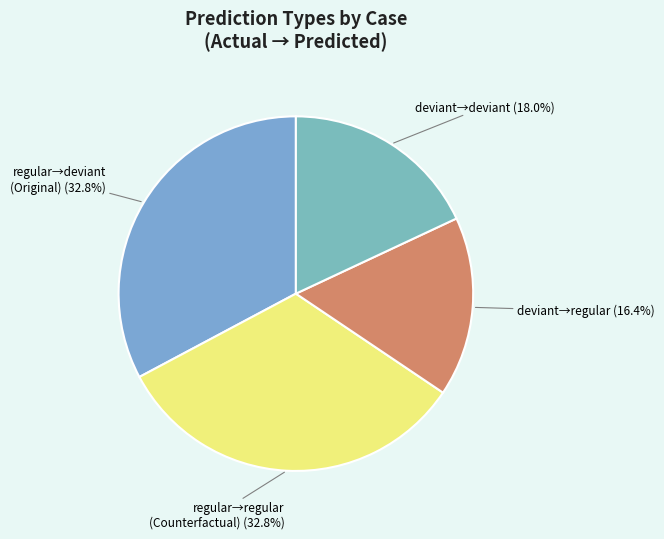

How many slices are in this pie chart?

4